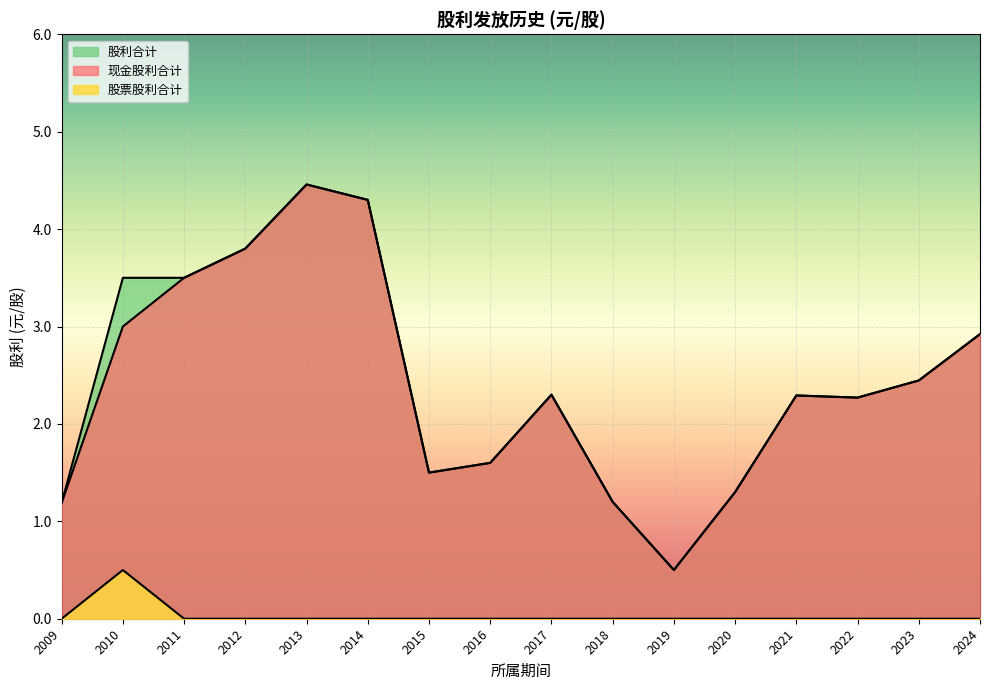

Which category has the highest value across all series?

2013